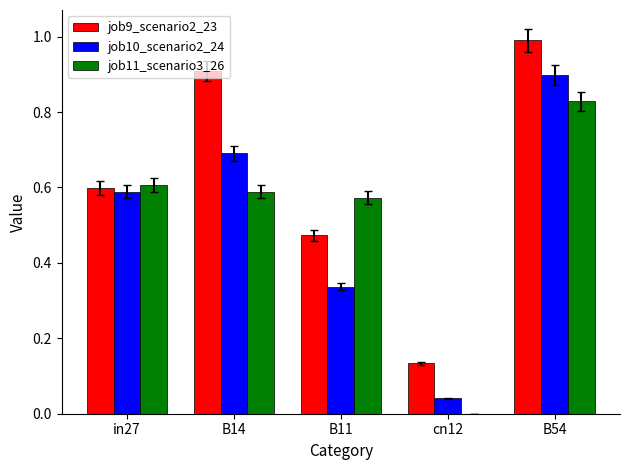

Which category has the highest value in the job9_scenario2_23 series?

B54